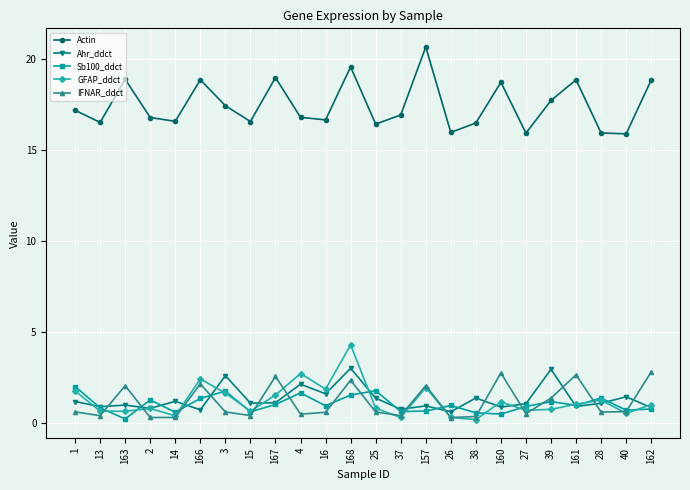

True or false: Actin and IFNAR_ddct intersect in this chart.

False